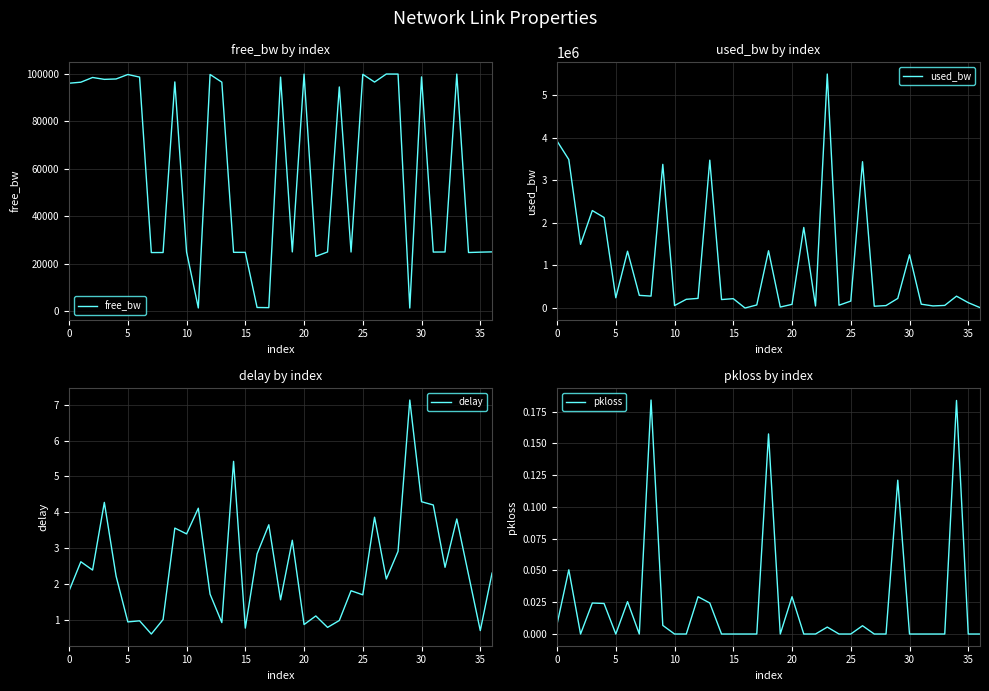

True or false: pkloss and used_bw intersect in this chart.

False